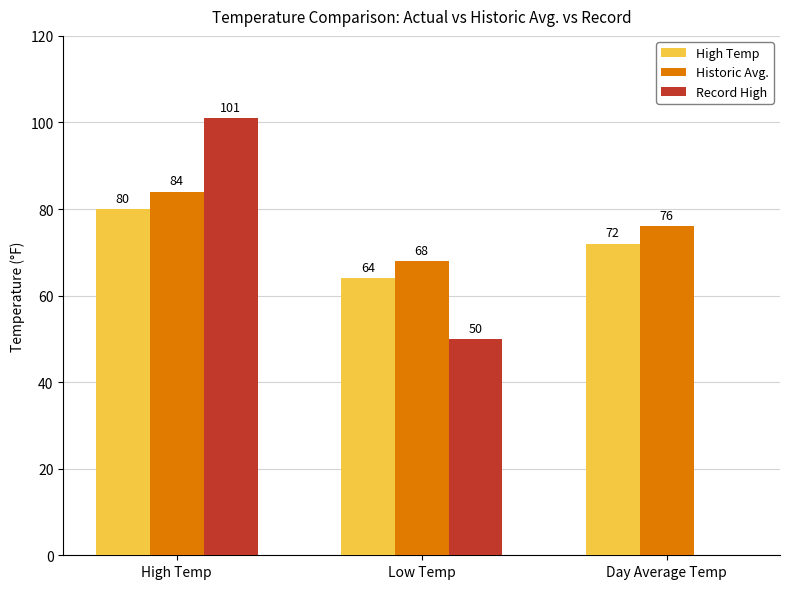

Which series has the largest total across all categories?

Historic Avg.